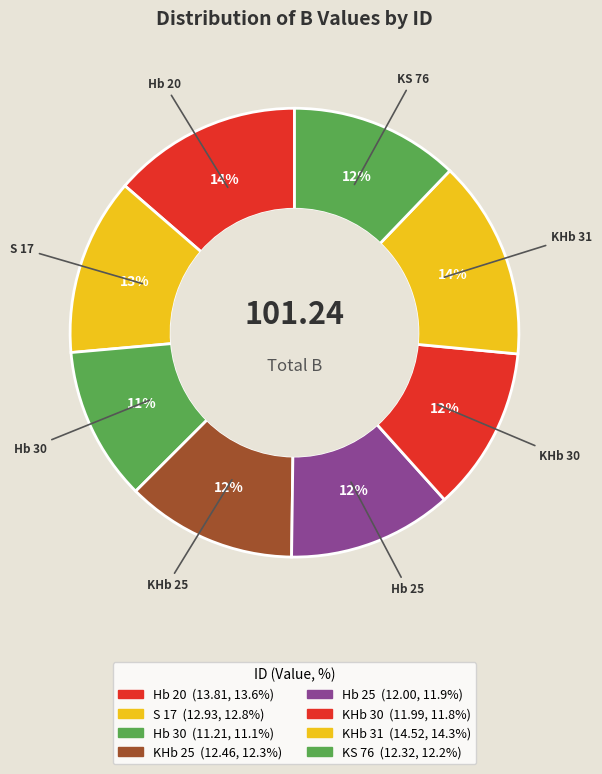

Count the number of slices in the pie.

8